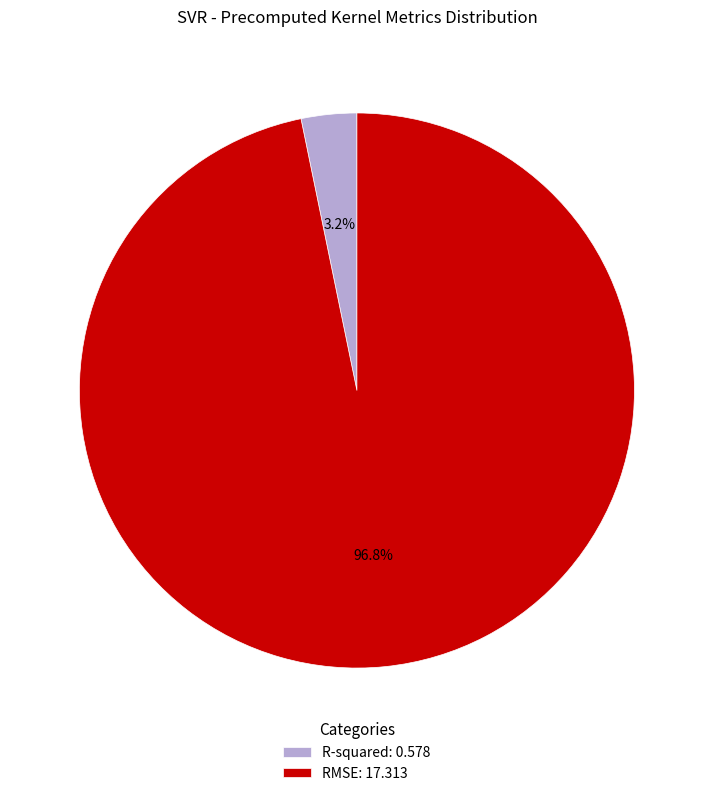

To the nearest percent, what portion does R-squared represent?

3%